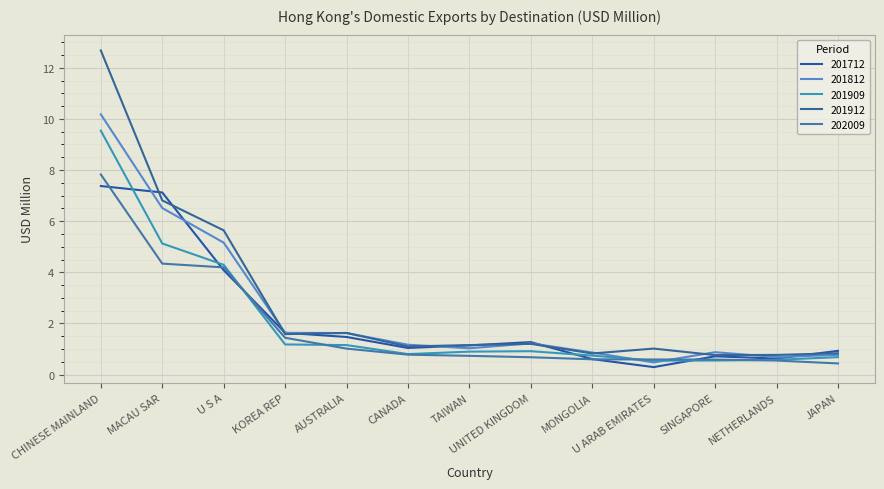

At which category does 201912 reach its first local valley?

KOREA REP